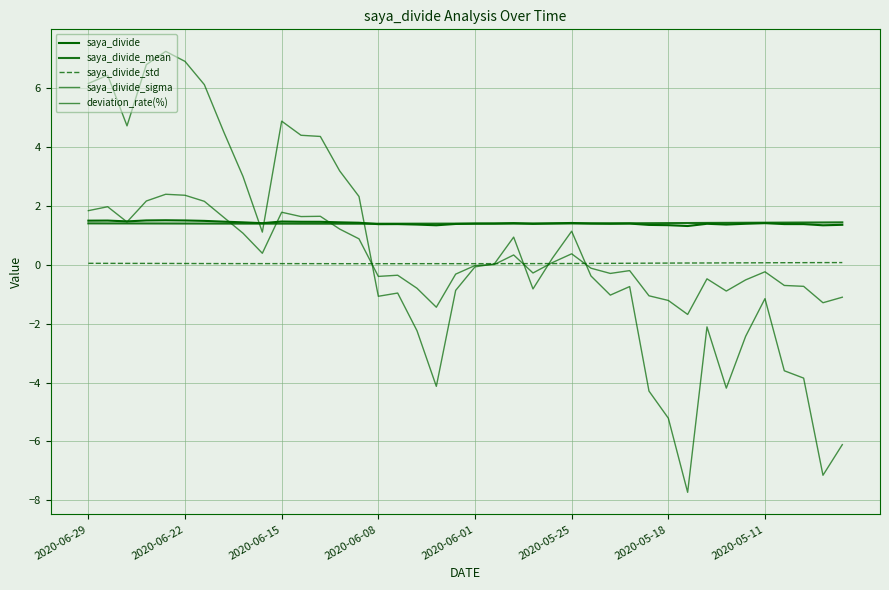

How many lines are shown in the chart?

5